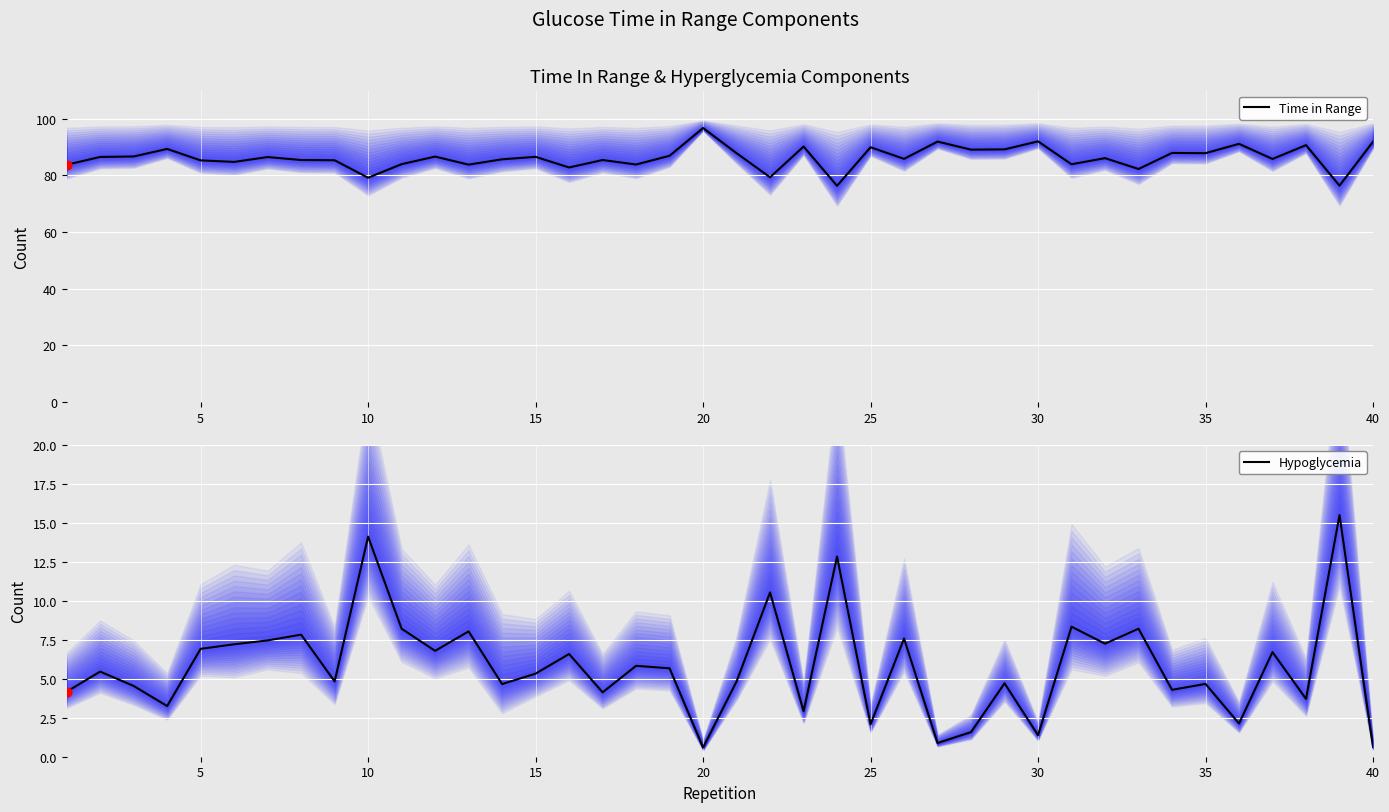

Which series has the largest total across all categories?

Time in Range